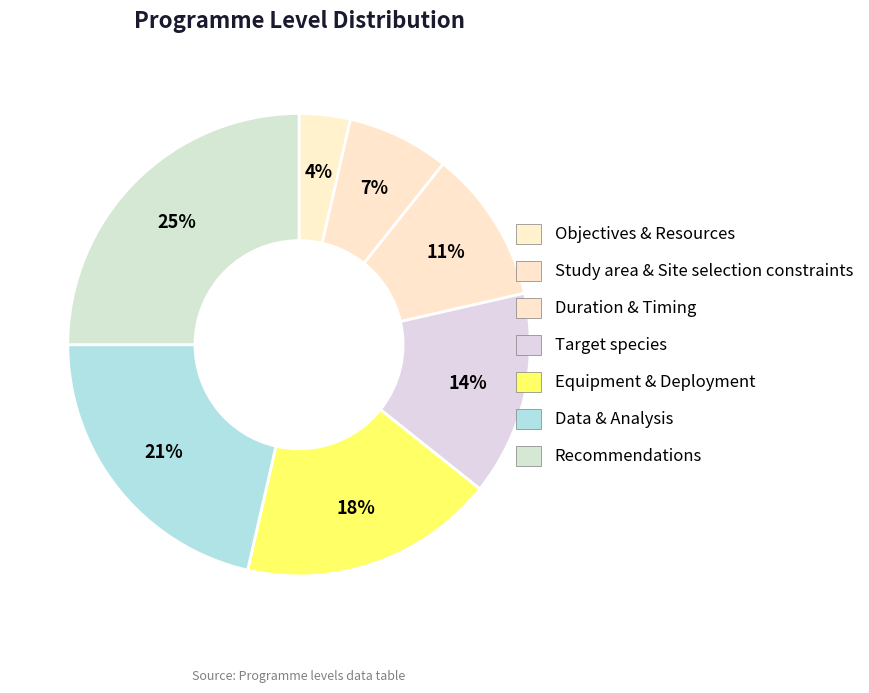

True or false: Study area & Site selection constraints accounts for 7% of the total.

True